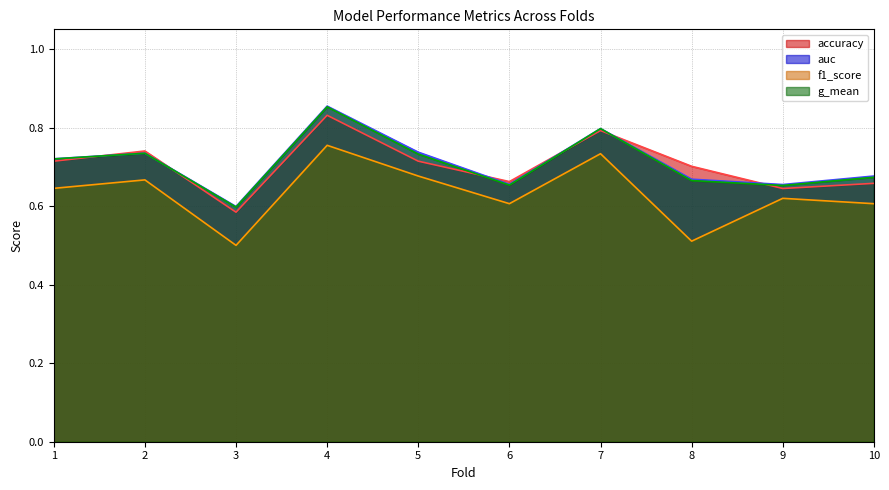

What is the value of the accuracy line point at the 6th from the left?

0.7